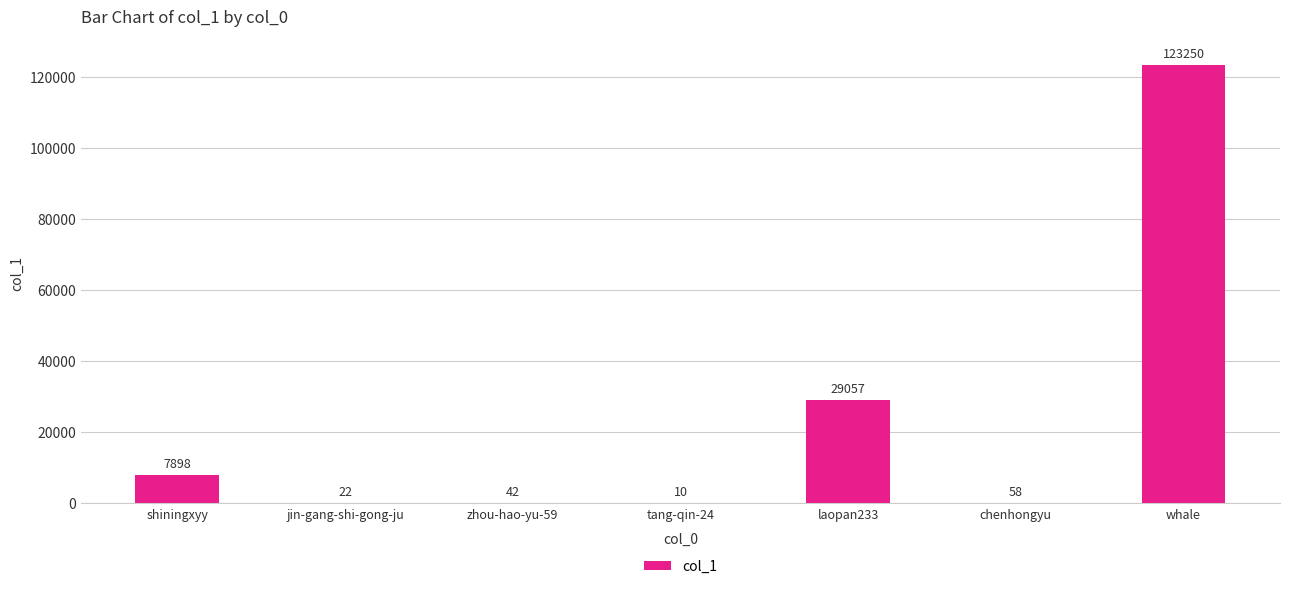

Between jin-gang-shi-gong-ju and whale, which is larger?

whale